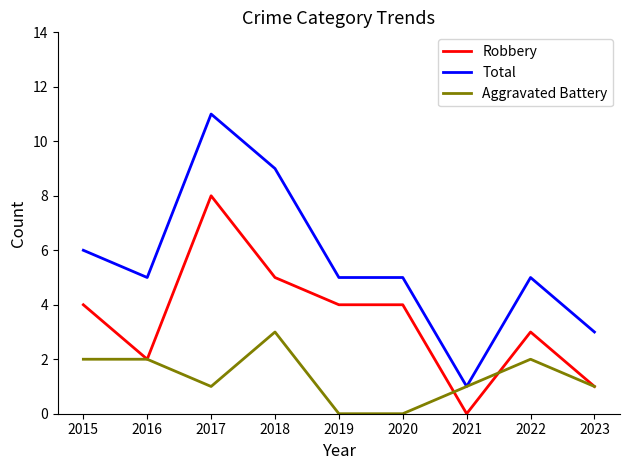

Rank the series at 2020 from lowest to highest value.

Aggravated Battery, Robbery, Total